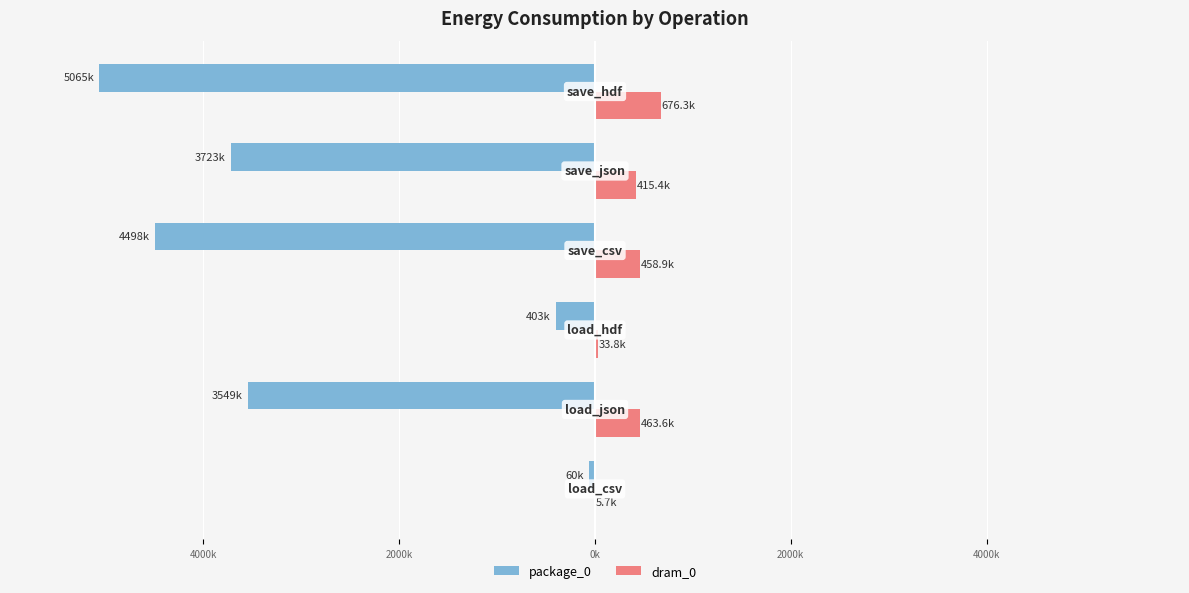

What are all the series names shown in the legend?

package_0, dram_0